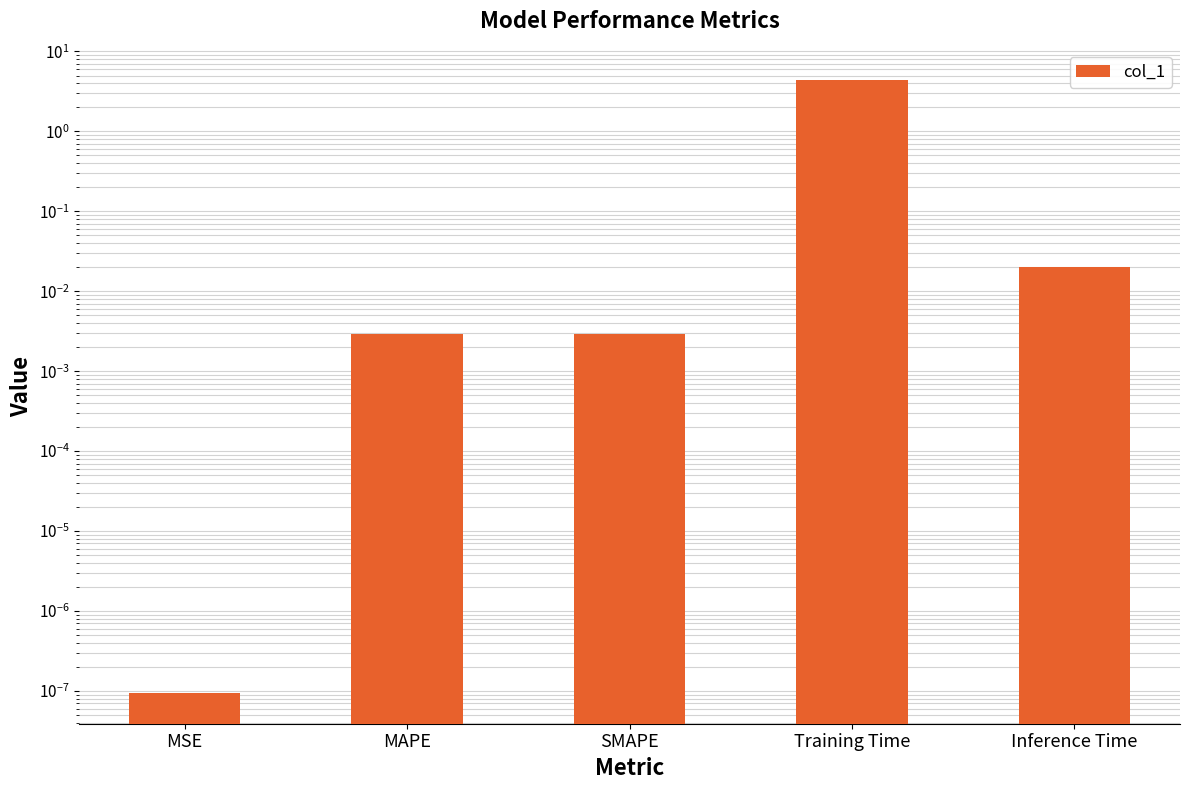

What is the label of the 5th bar from the right?

MSE